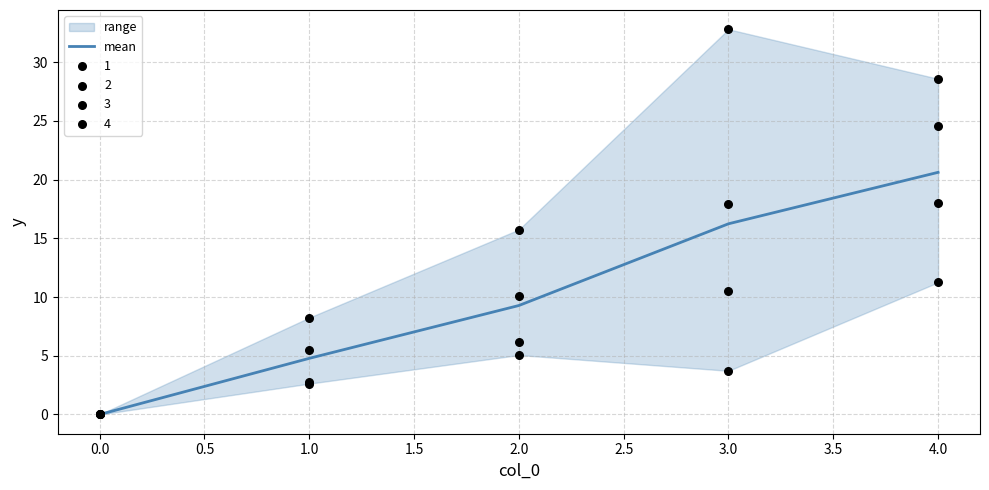

Where is mean nearest to the value 10?

2.0